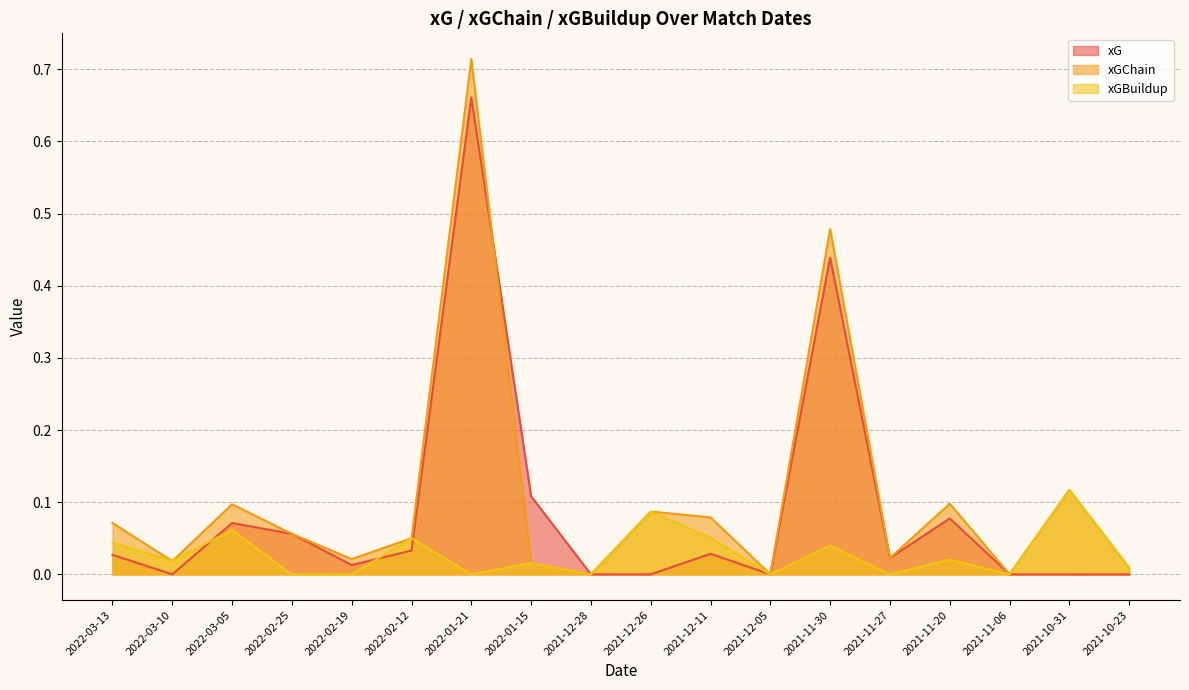

Between 2022-03-10 and 2021-11-30, which is larger?

2021-11-30